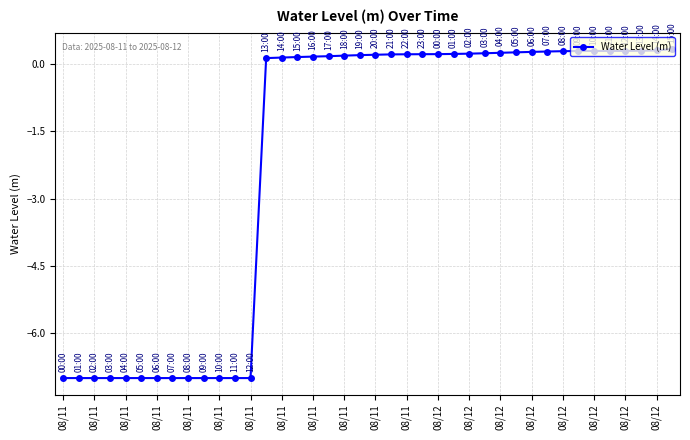

What is the average value?

-2.1